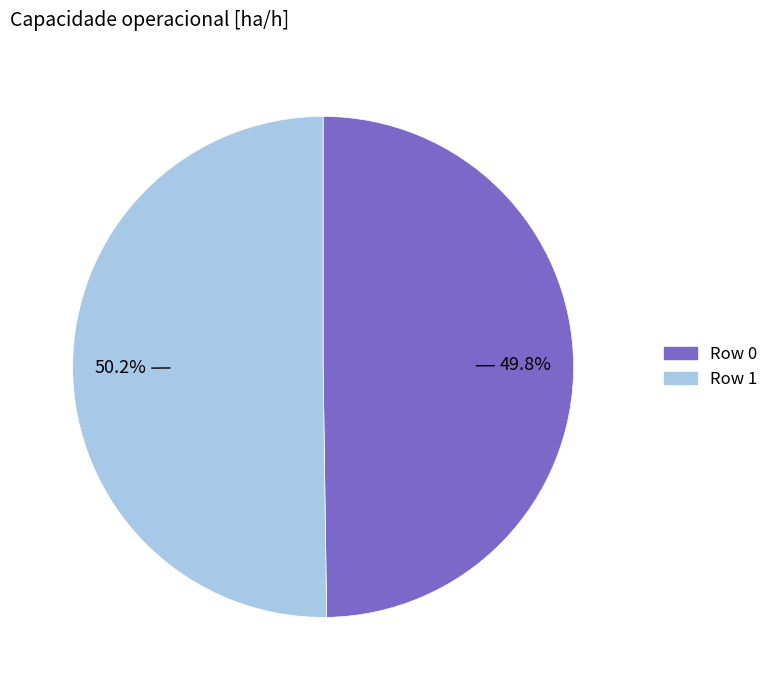

Is there any slice that represents more than half of the pie?

Yes